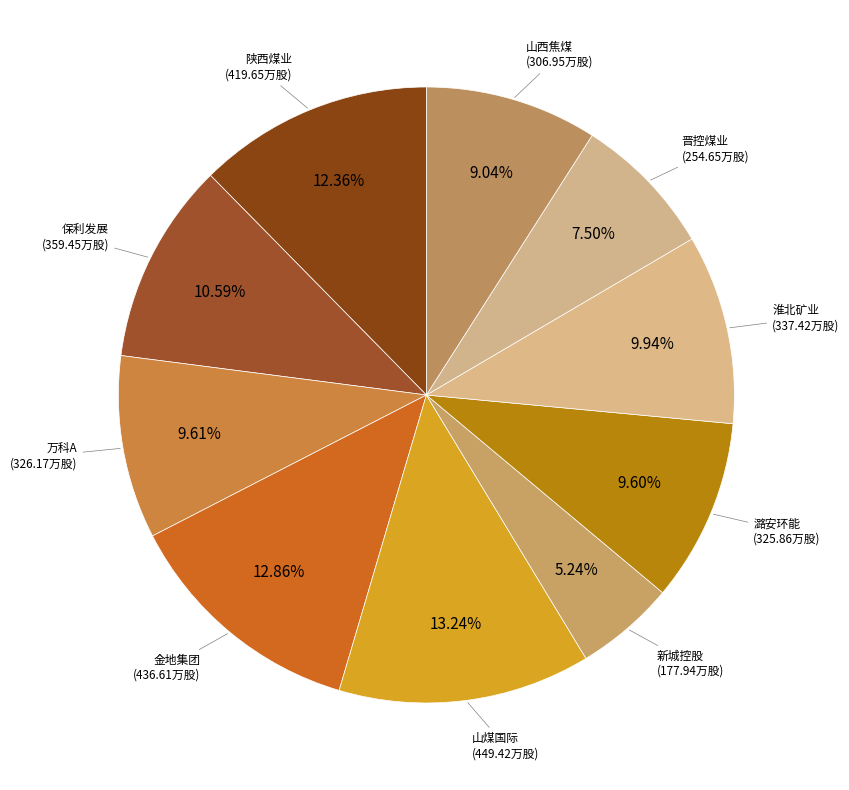

How many segments does this pie chart have?

10